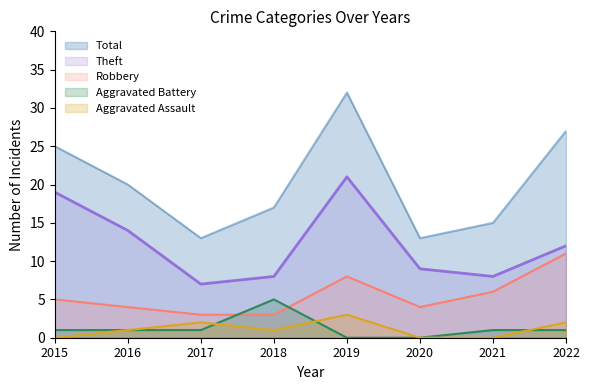

What are all the series names shown in the legend?

Total, Theft, Robbery, Aggravated Battery, Aggravated Assault